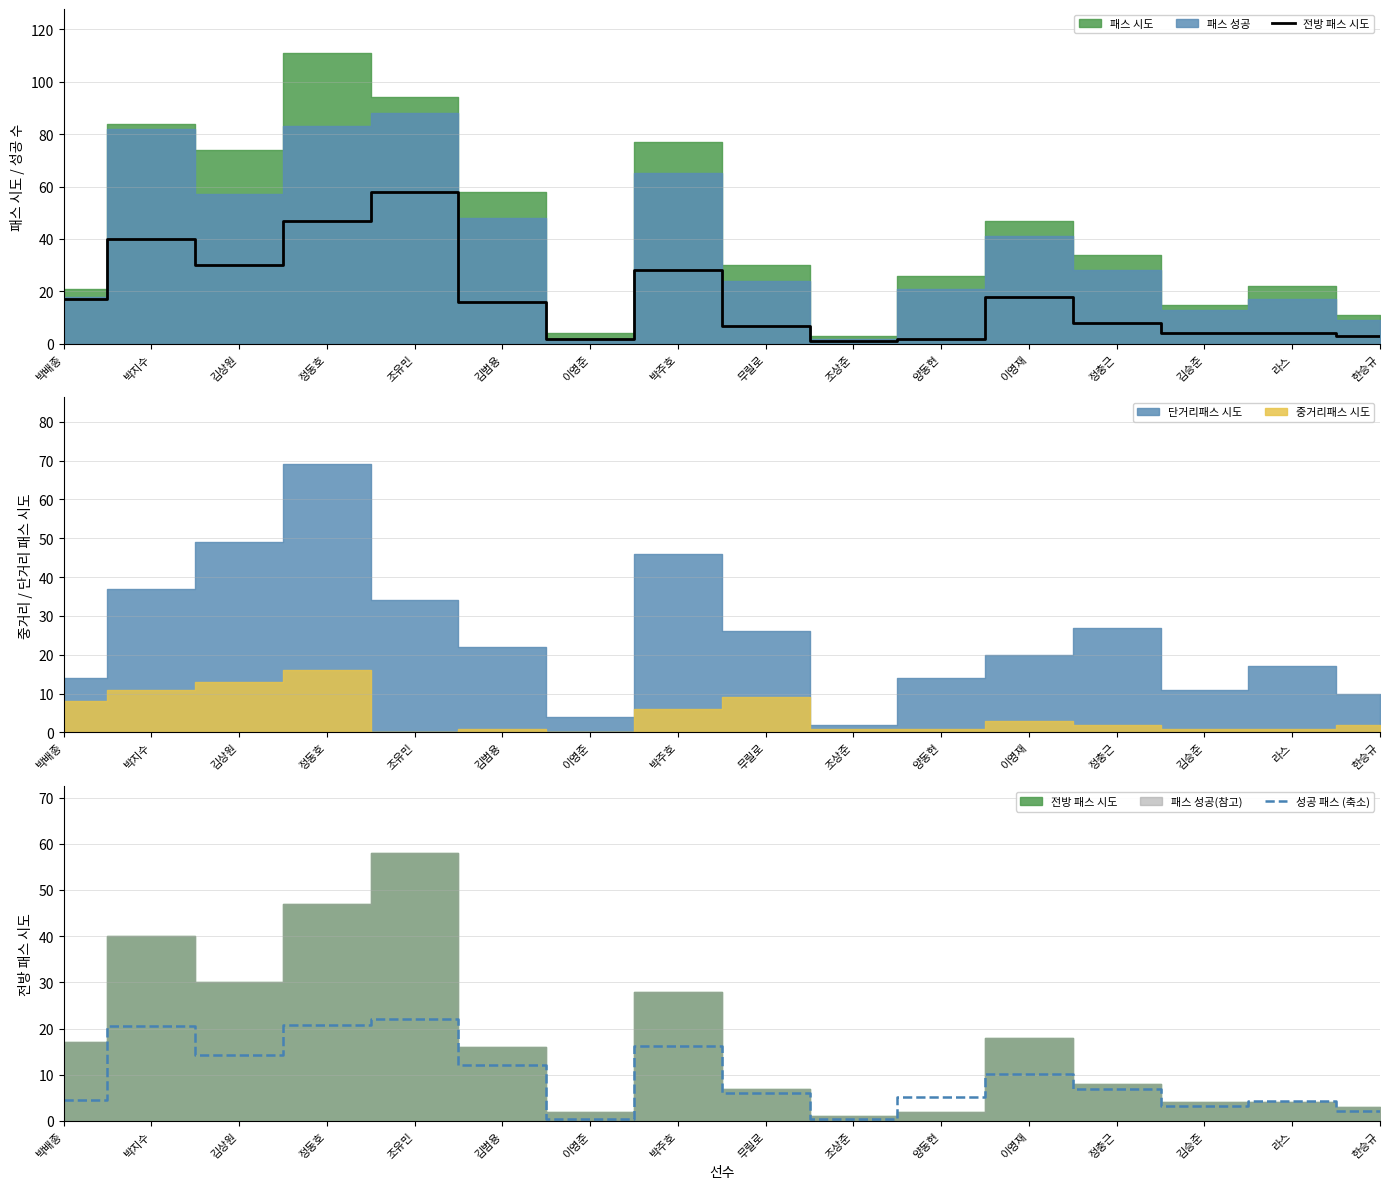

In 전방 패스 시도, how many points are higher than both neighbors (excluding endpoints)?

4